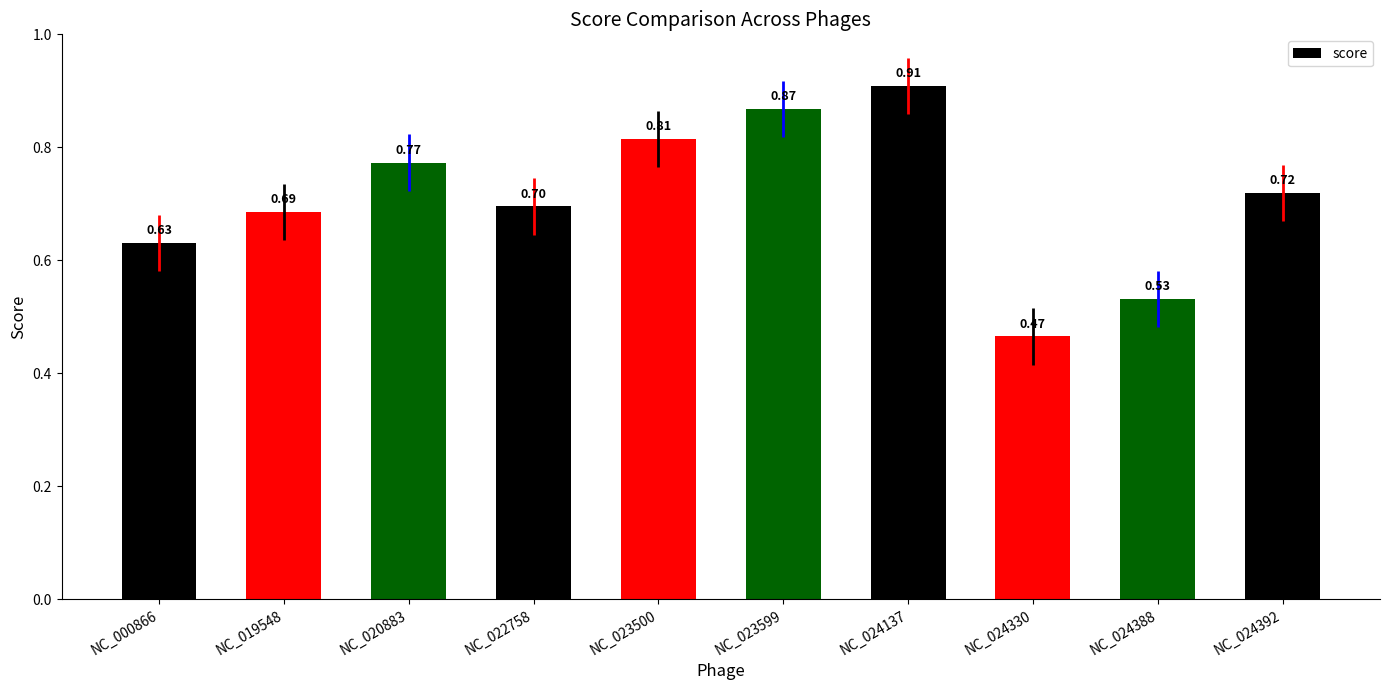

Count the values in the range 0 to 1.

10